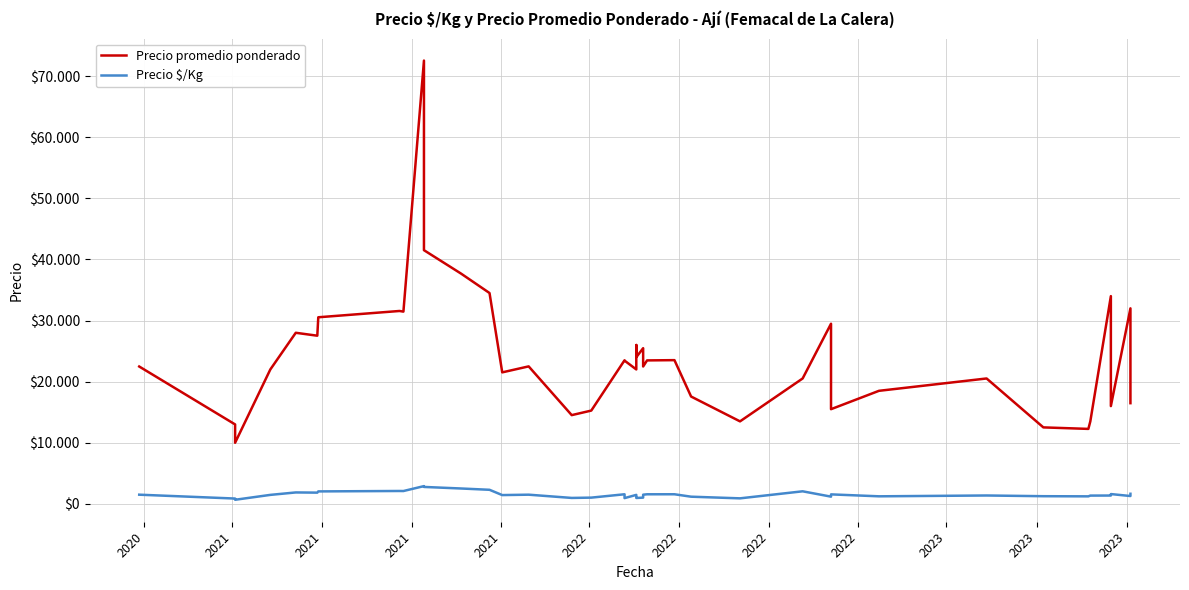

What is the sum of all Precio $/Kg values?

60634